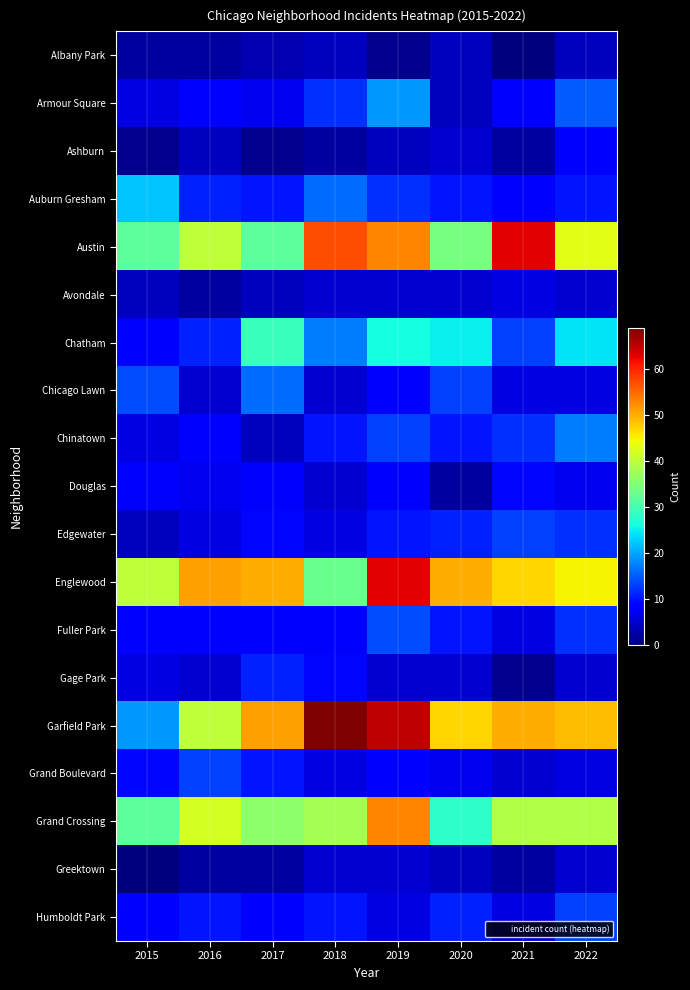

Which series has the widest spread of values?

Garfield Park